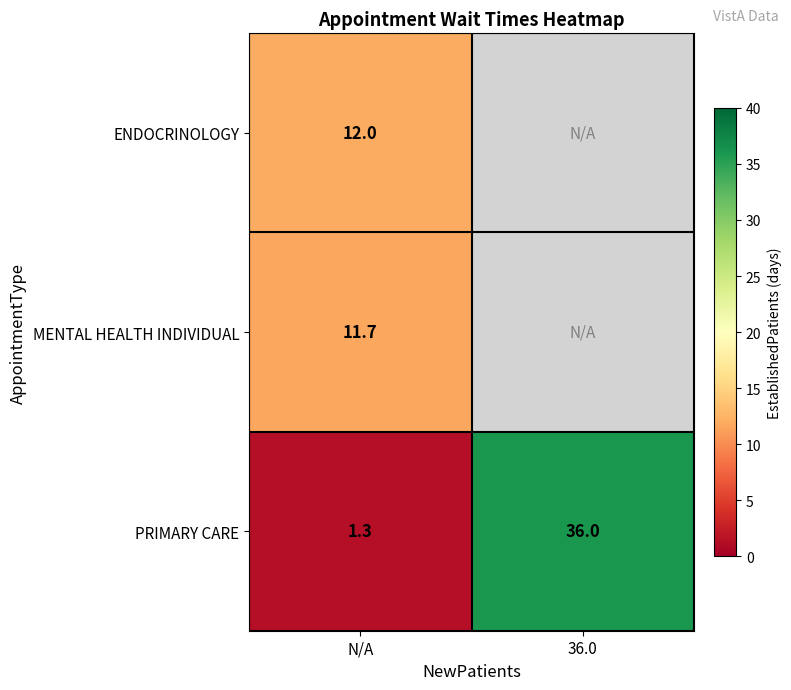

Rank the series at N/A from highest to lowest value.

ENDOCRINOLOGY, MENTAL HEALTH INDIVIDUAL, PRIMARY CARE